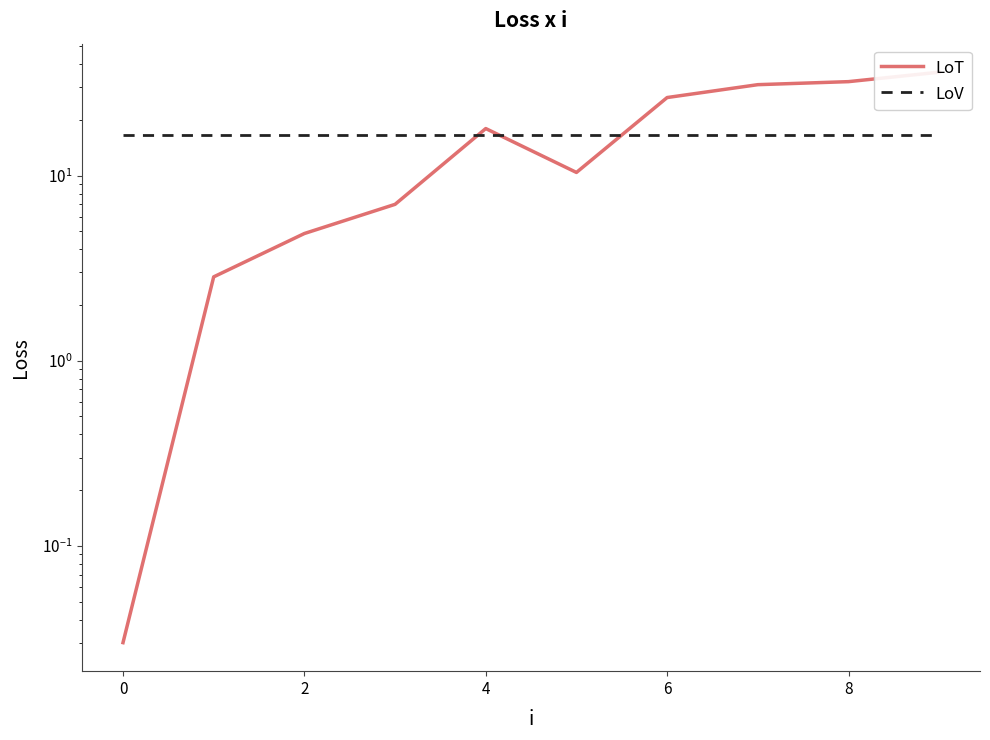

Is the value of LoT at 0 greater than the value of LoV at 10?

No